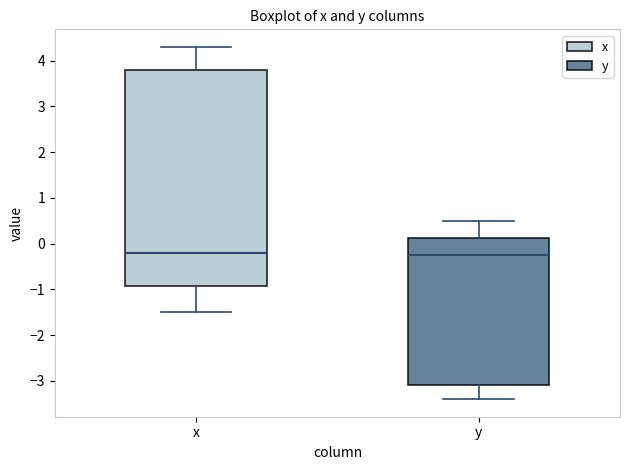

Where is the lower edge of the box for x on the y-axis? The values are not printed on the chart, so give them approximately, as read against the axis.

-0.9